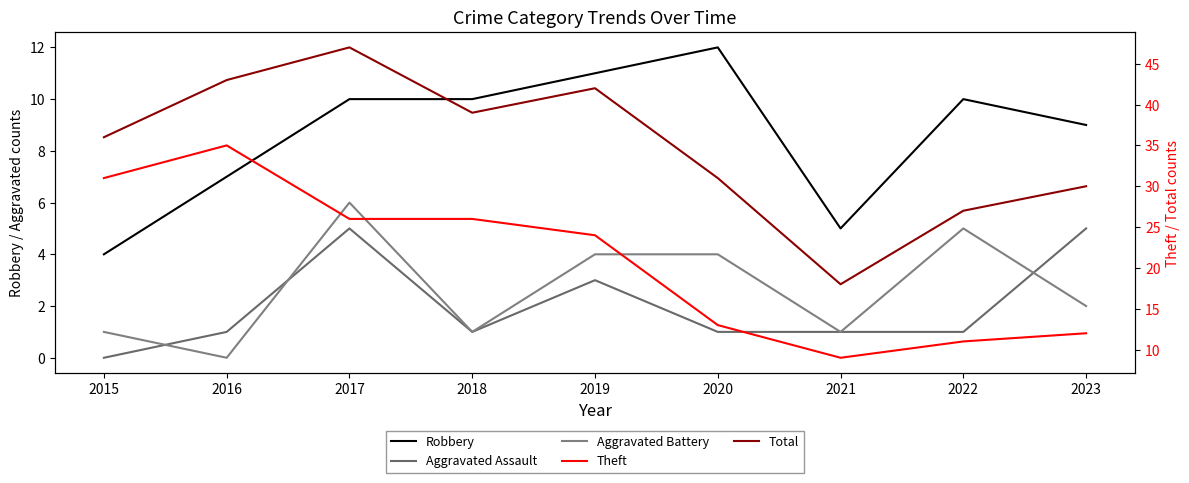

What is the total value across all series at 2018?

77